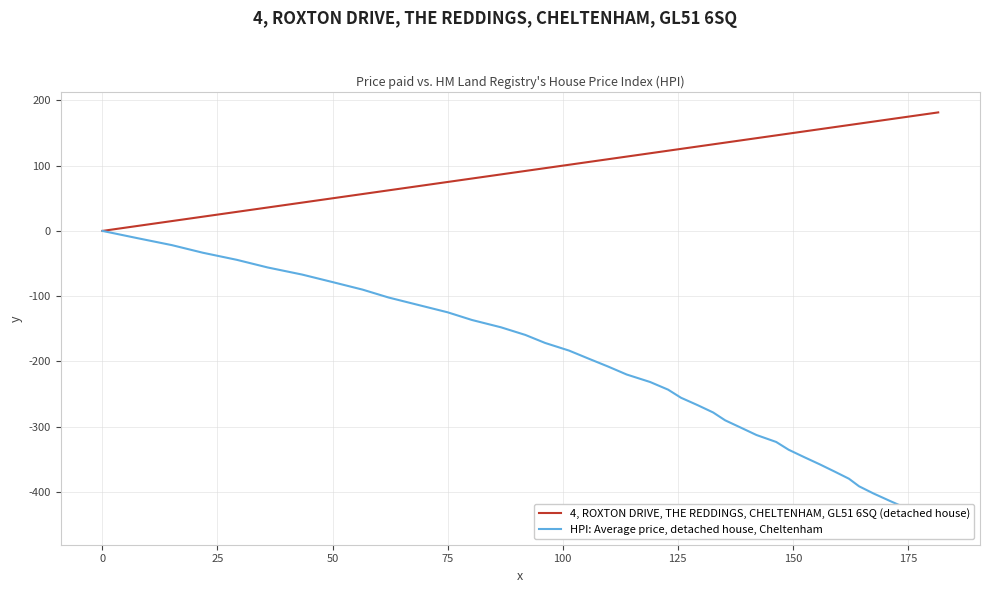

What is the highest value of the 4, ROXTON DRIVE, THE REDDINGS, CHELTENHAM, GL51 6SQ (detached house) series?

181.6